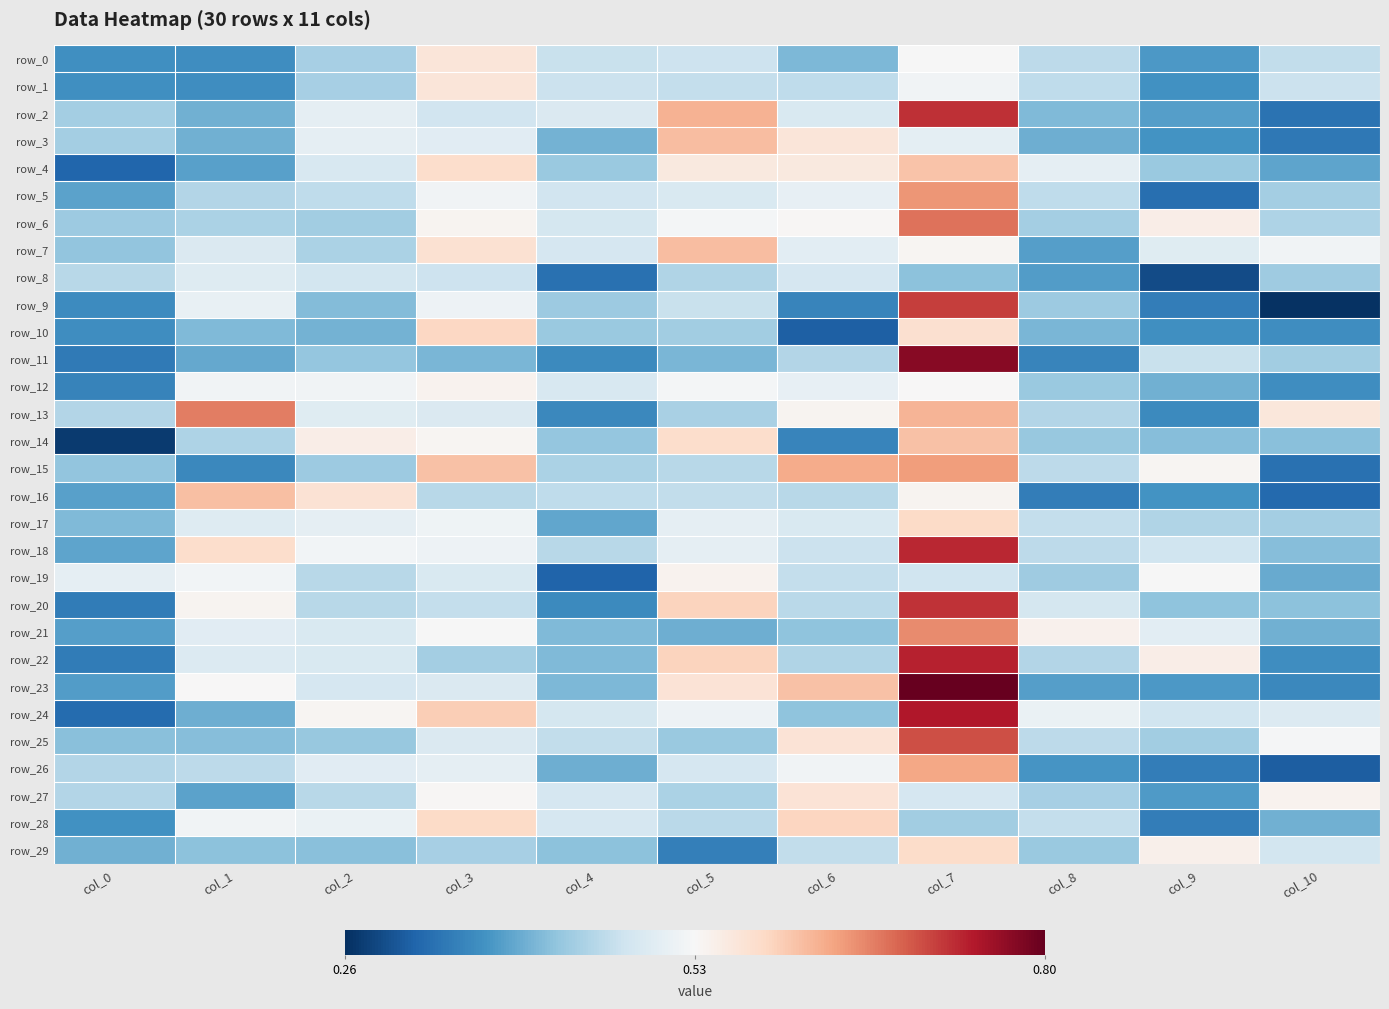

What is the difference between the maximum and minimum values in the row_23 series?

0.4